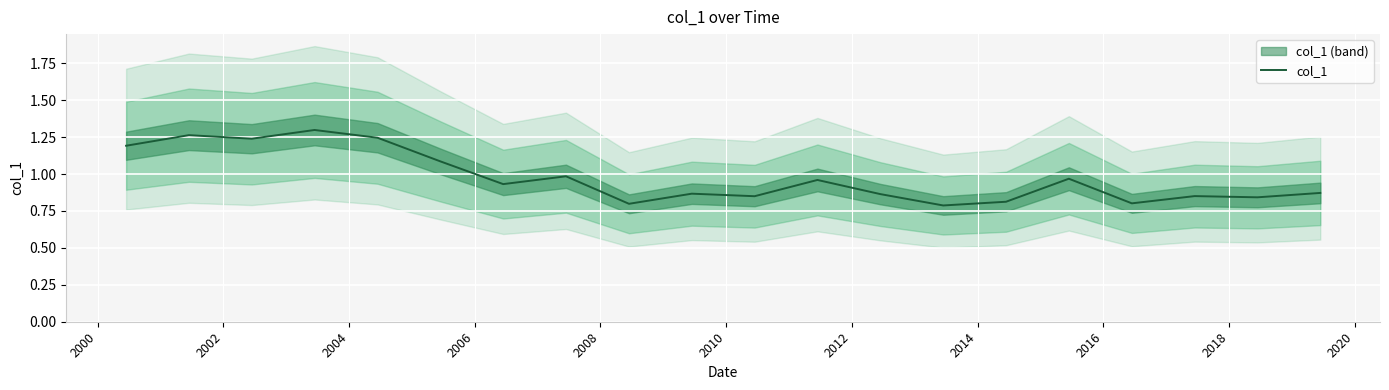

What is the maximum value shown in the chart?

1.3